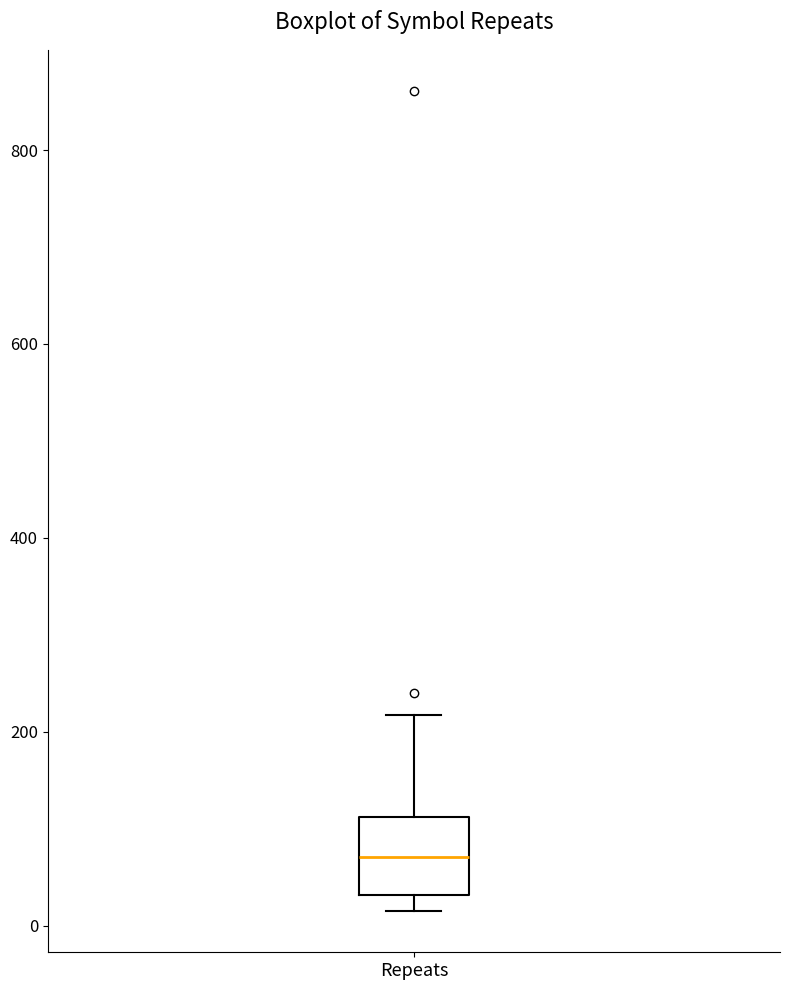

Where is the upper edge of the box for Repeats on the y-axis? The values are not printed on the chart, so give them approximately, as read against the axis.

120